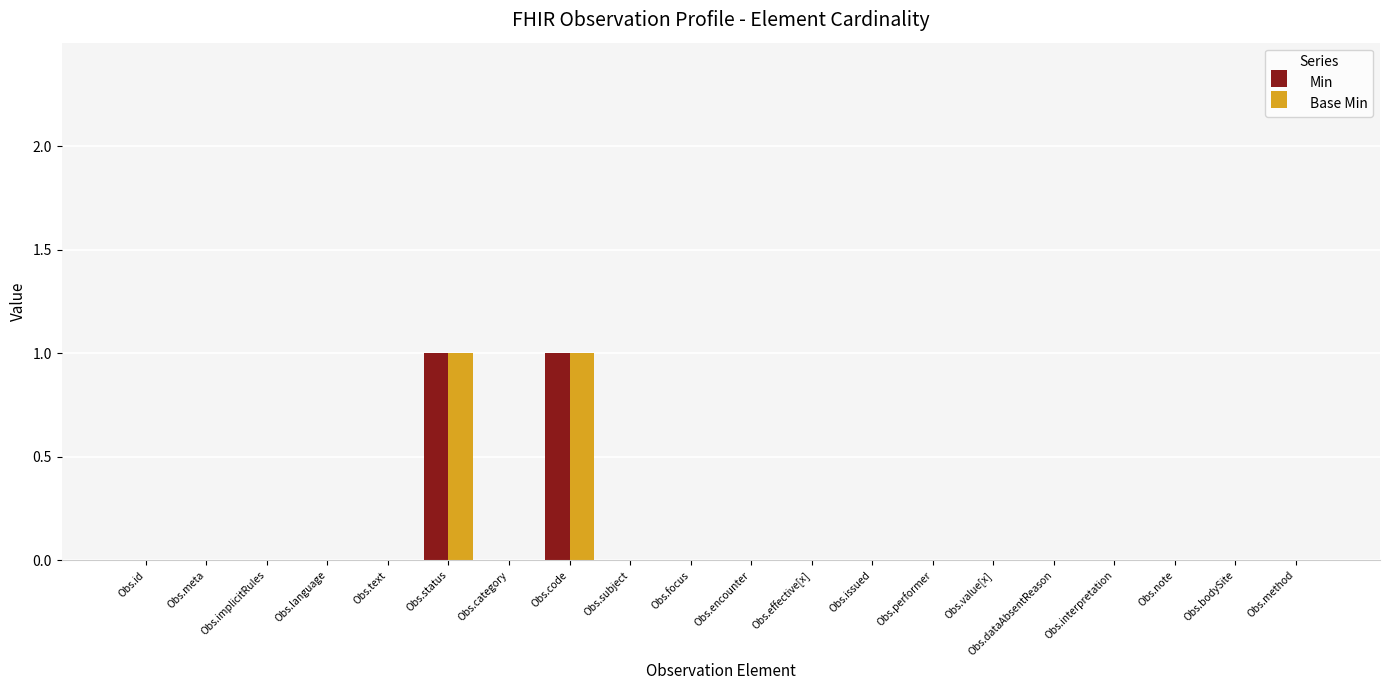

Reading left to right, extract all data points from this chart.

Min: Obs.id=0	Obs.meta=0	Obs.implicitRules=0	Obs.language=0	Obs.text=0	Obs.status=1	Obs.category=0	Obs.code=1	Obs.subject=0	Obs.focus=0	Obs.encounter=0	Obs.effective[x]=0	Obs.issued=0	Obs.performer=0	Obs.value[x]=0	Obs.dataAbsentReason=0	Obs.interpretation=0	Obs.note=0	Obs.bodySite=0	Obs.method=0
Base Min: Obs.id=0	Obs.meta=0	Obs.implicitRules=0	Obs.language=0	Obs.text=0	Obs.status=1	Obs.category=0	Obs.code=1	Obs.subject=0	Obs.focus=0	Obs.encounter=0	Obs.effective[x]=0	Obs.issued=0	Obs.performer=0	Obs.value[x]=0	Obs.dataAbsentReason=0	Obs.interpretation=0	Obs.note=0	Obs.bodySite=0	Obs.method=0